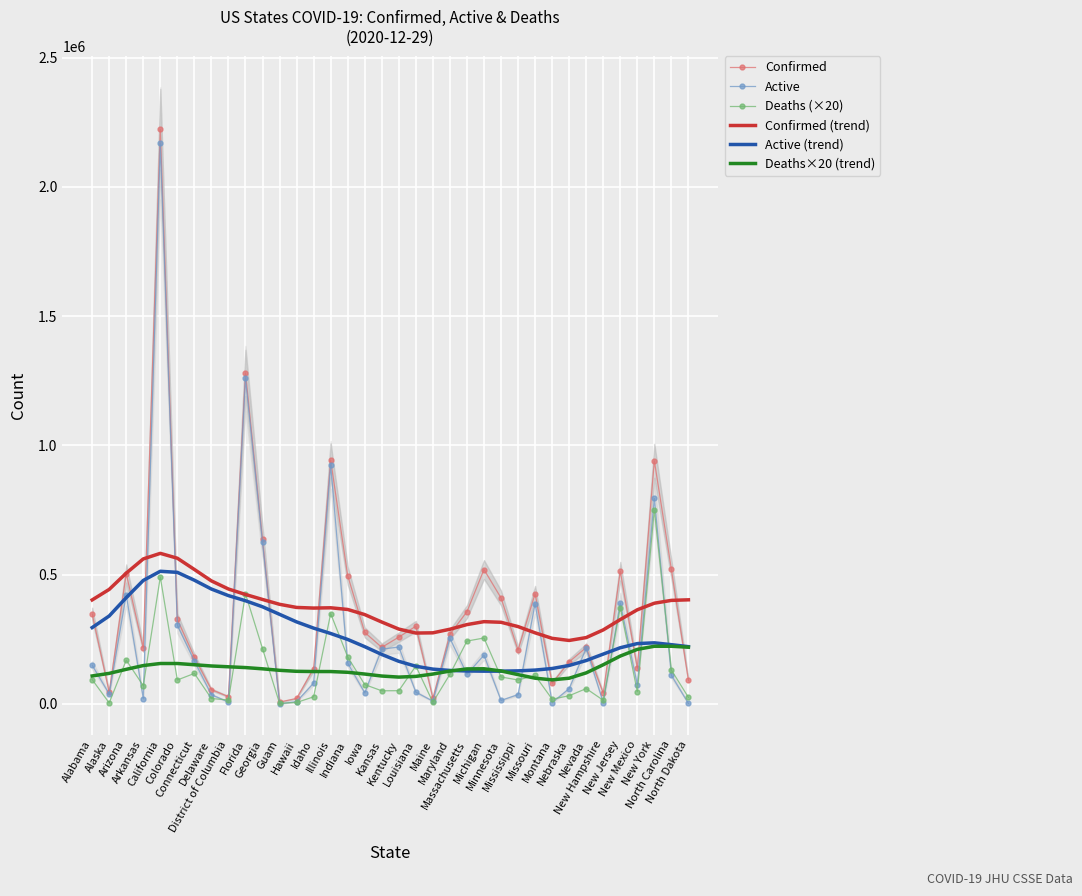

What is the difference between the highest and lowest values at Arizona?

371965.9